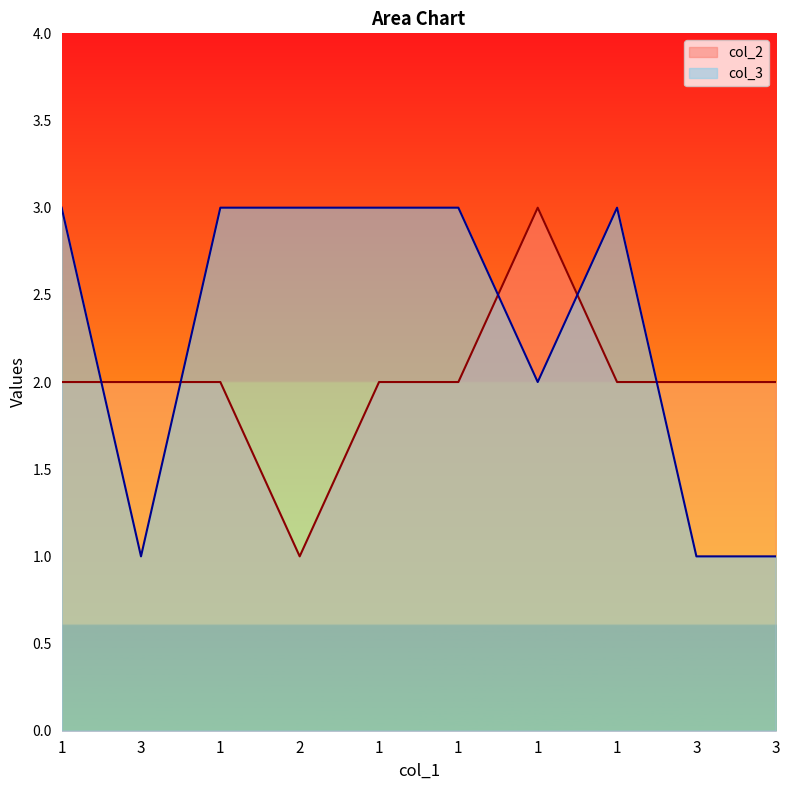

How many data points does each series have?

10